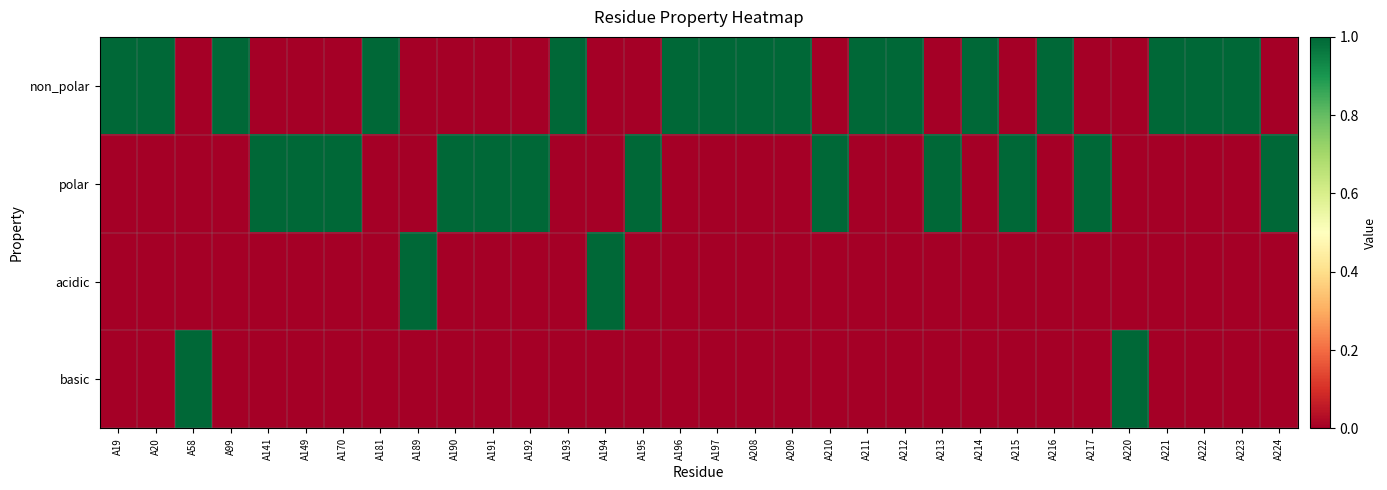

Between A192 and A209, which series saw the biggest shift?

non_polar